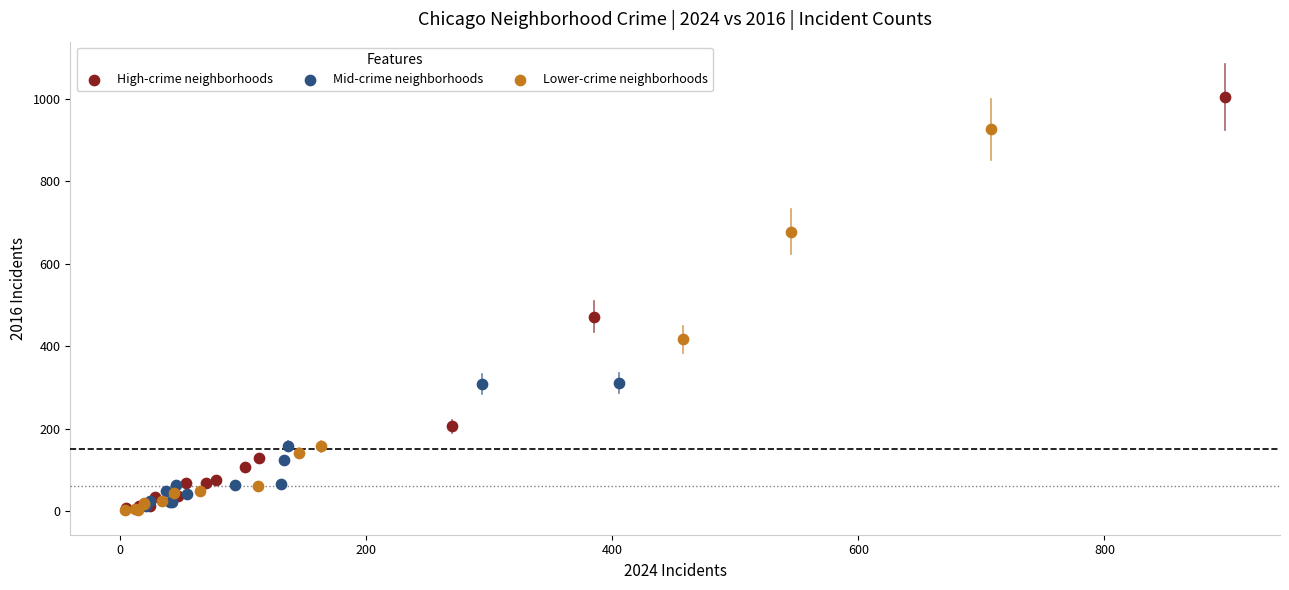

Which series contains the highest Y value?

High-crime neighborhoods